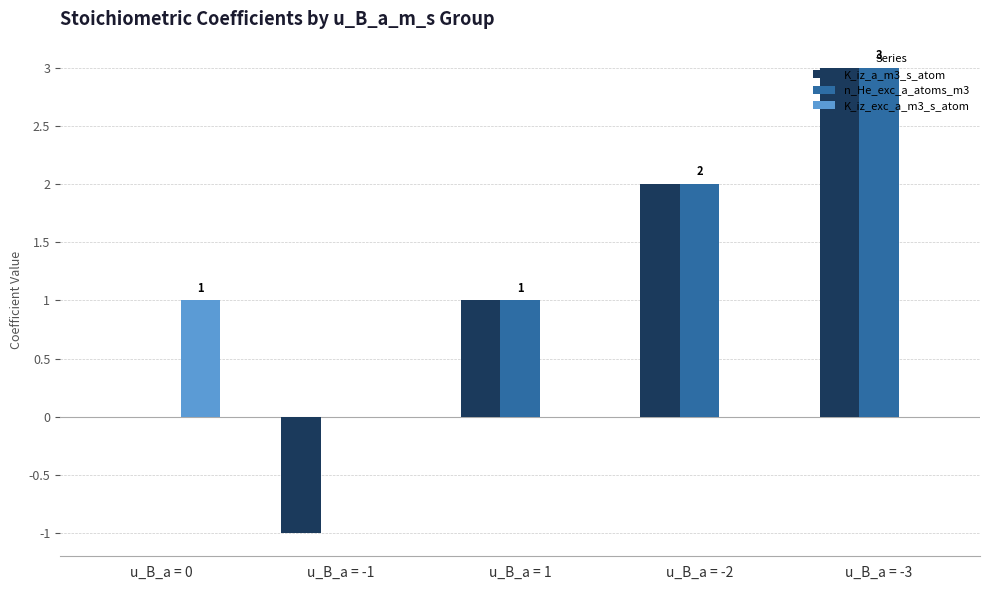

Where is n_He_exc_a_atoms_m3 nearest to the value 1?

u_B_a = 1